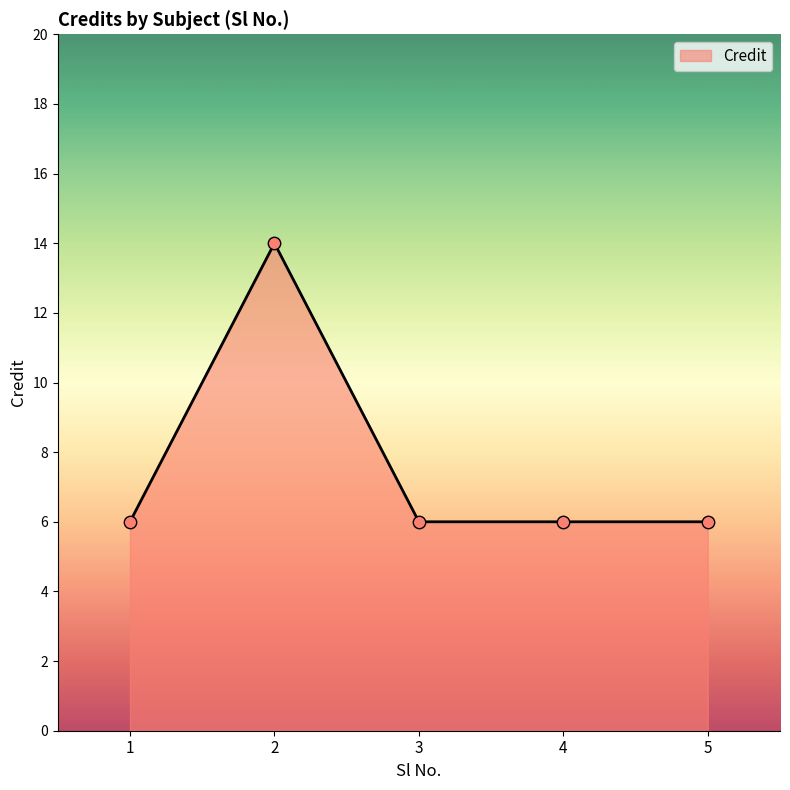

What is the ratio of the value at 1 to the value at 4?

1.0